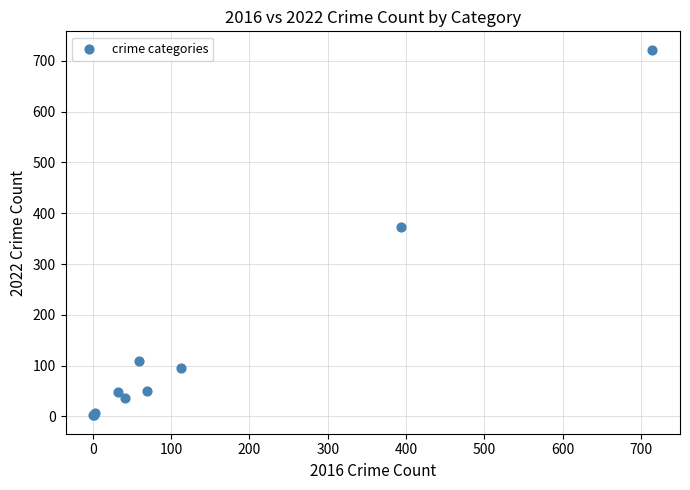

What Y value in the scatter plot is closest to 362?

372